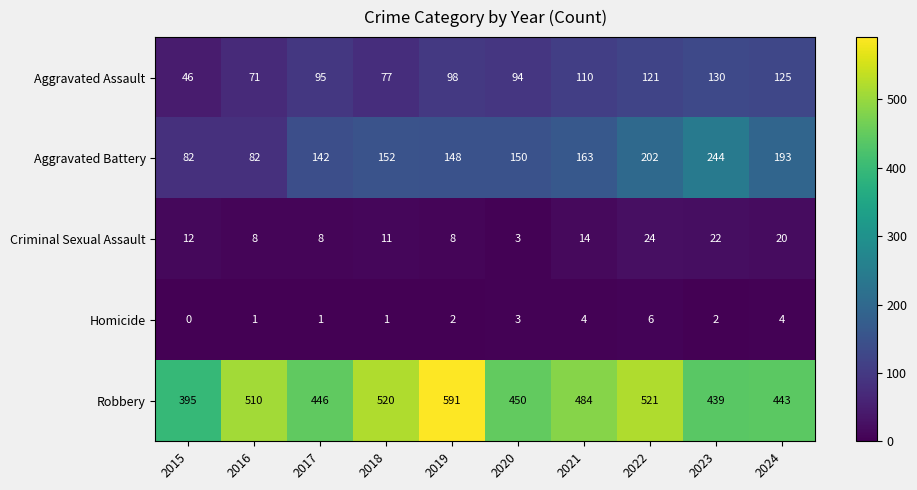

How many categories are shown in the chart?

10